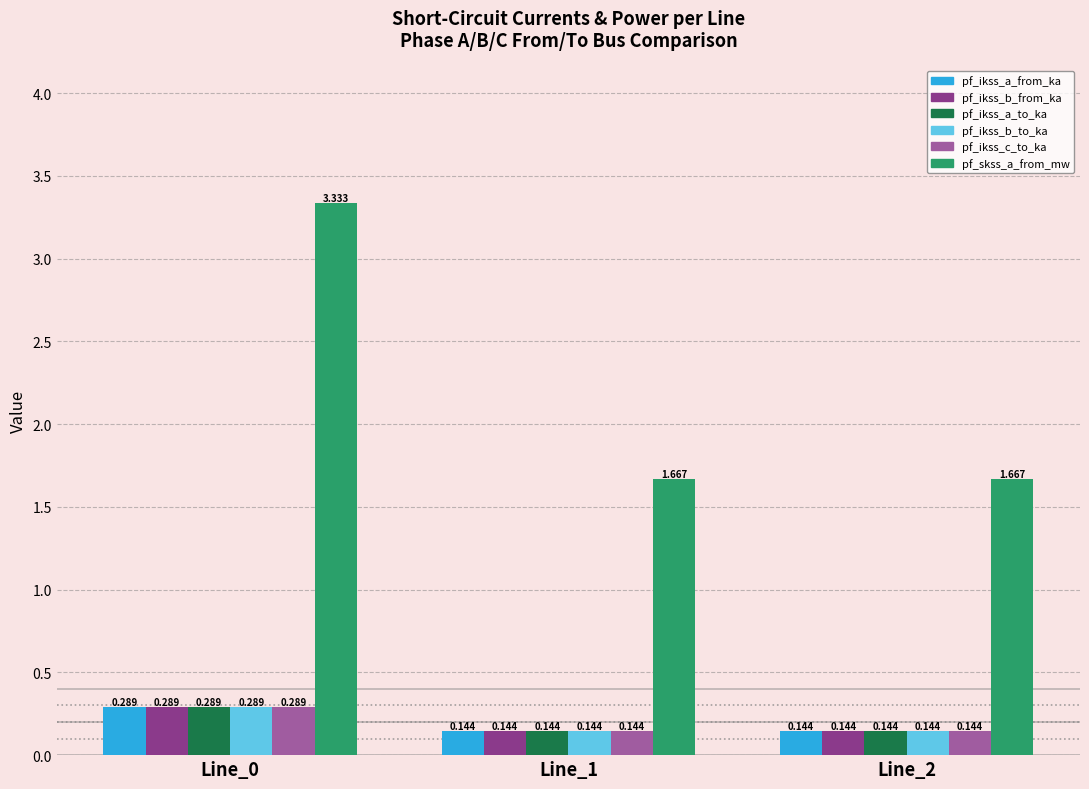

Count the pf_ikss_b_from_ka values in the range 0 to 1.

3